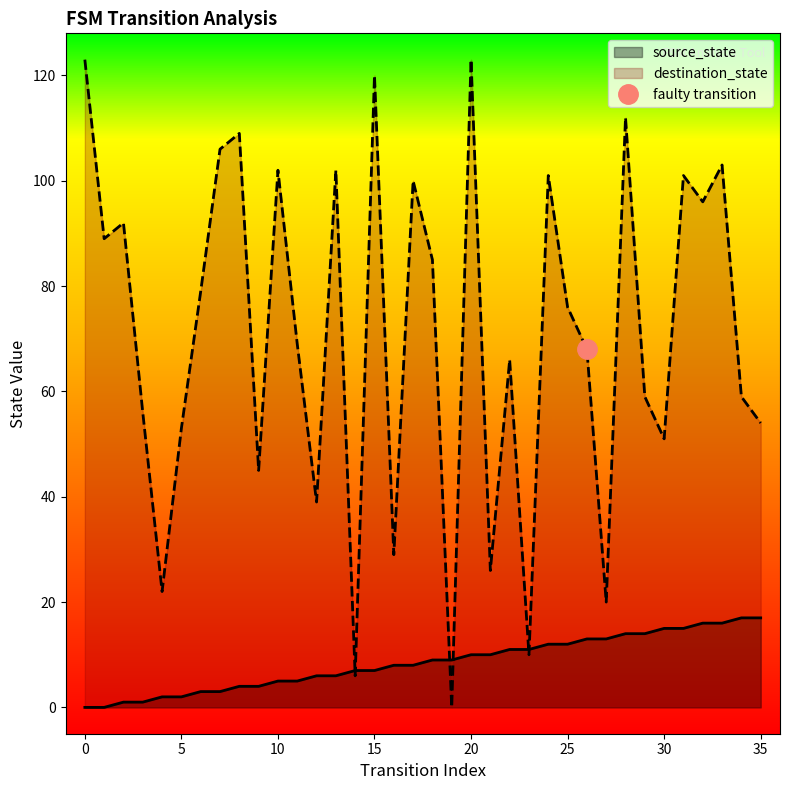

At how many categories does at least one series exceed 102?

7